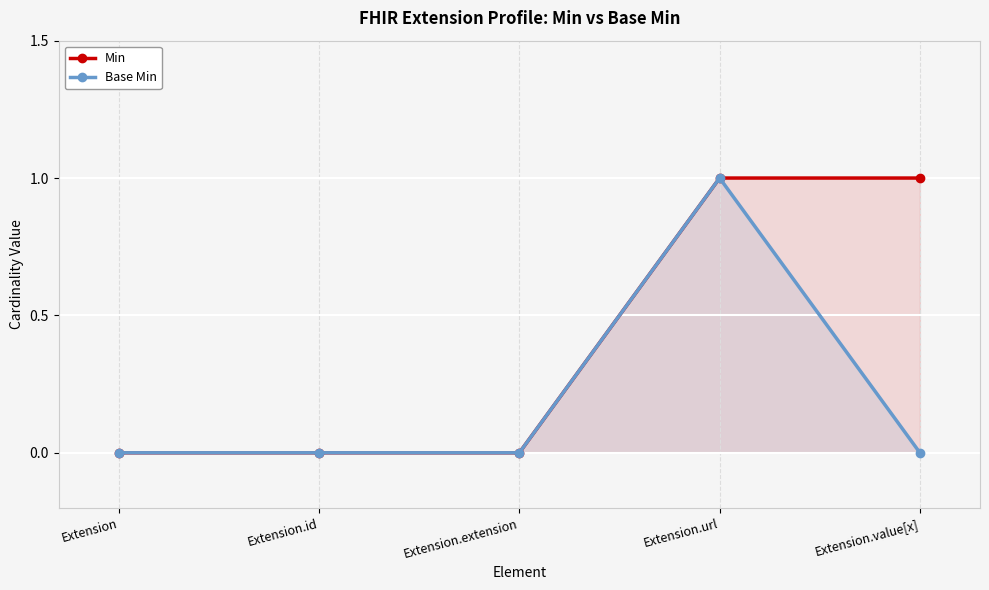

What is the greatest value displayed?

1